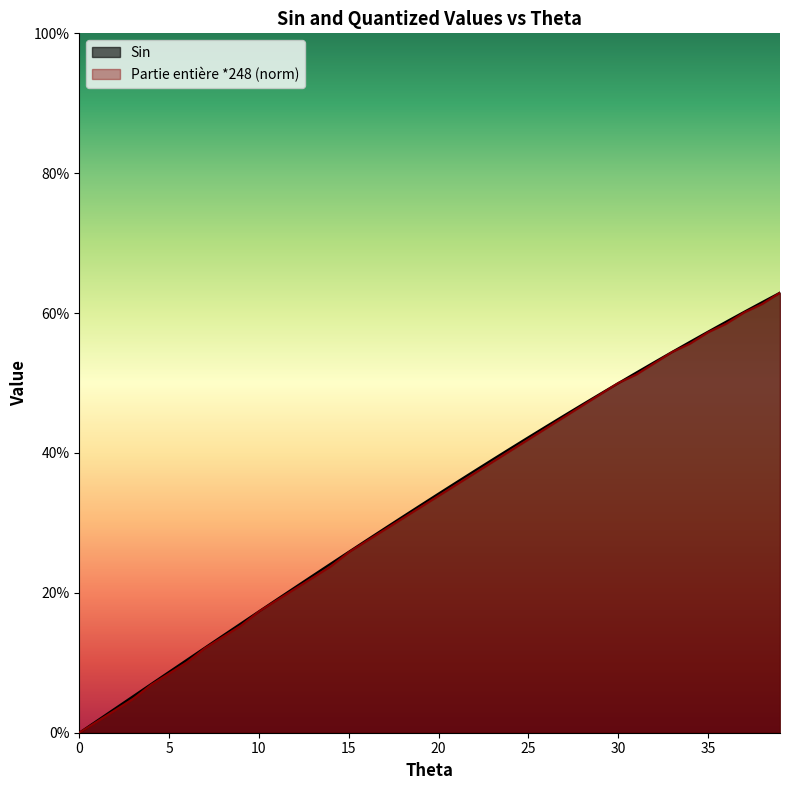

What is the highest value of the Sin series?

0.6